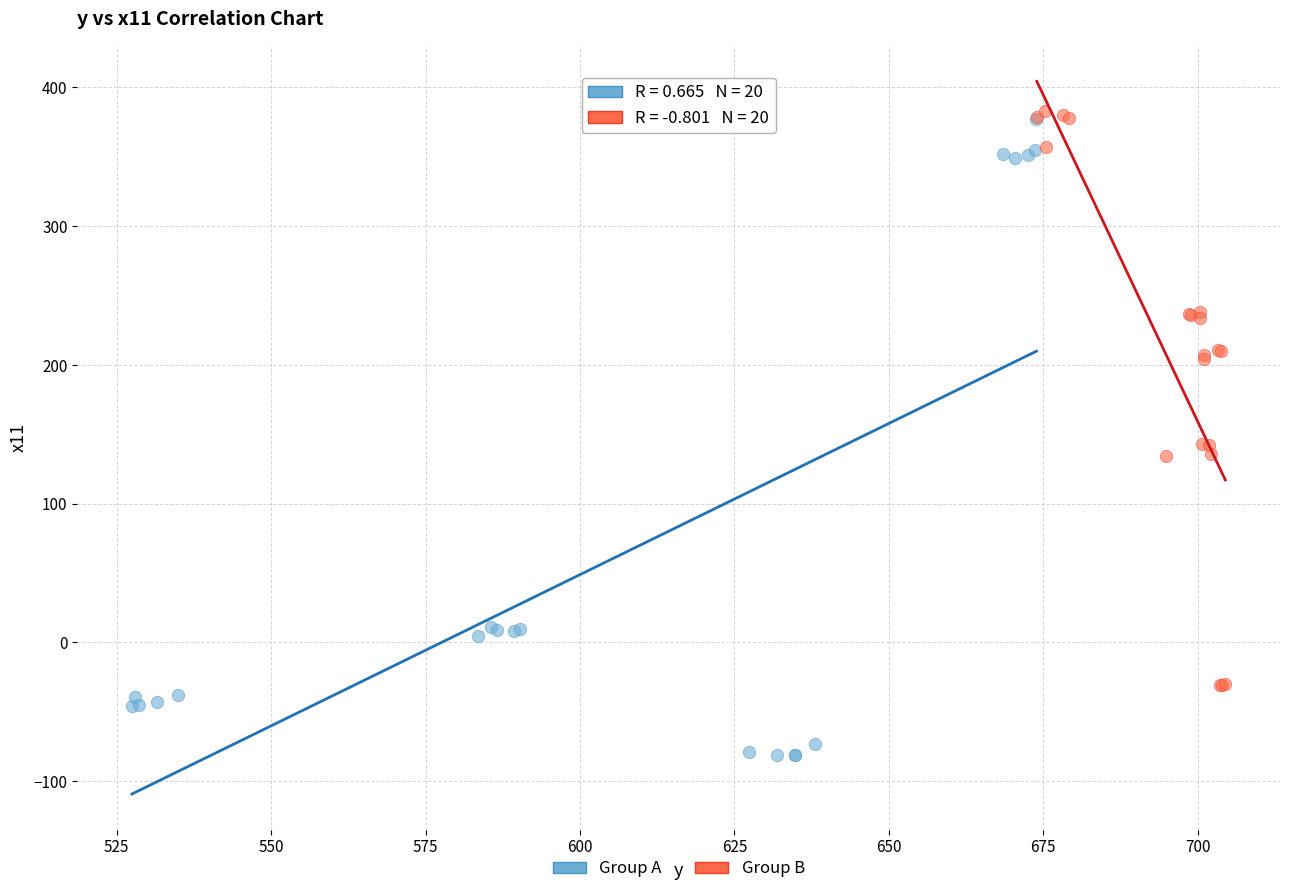

What are all the series names shown in the legend?

Group A, Group B